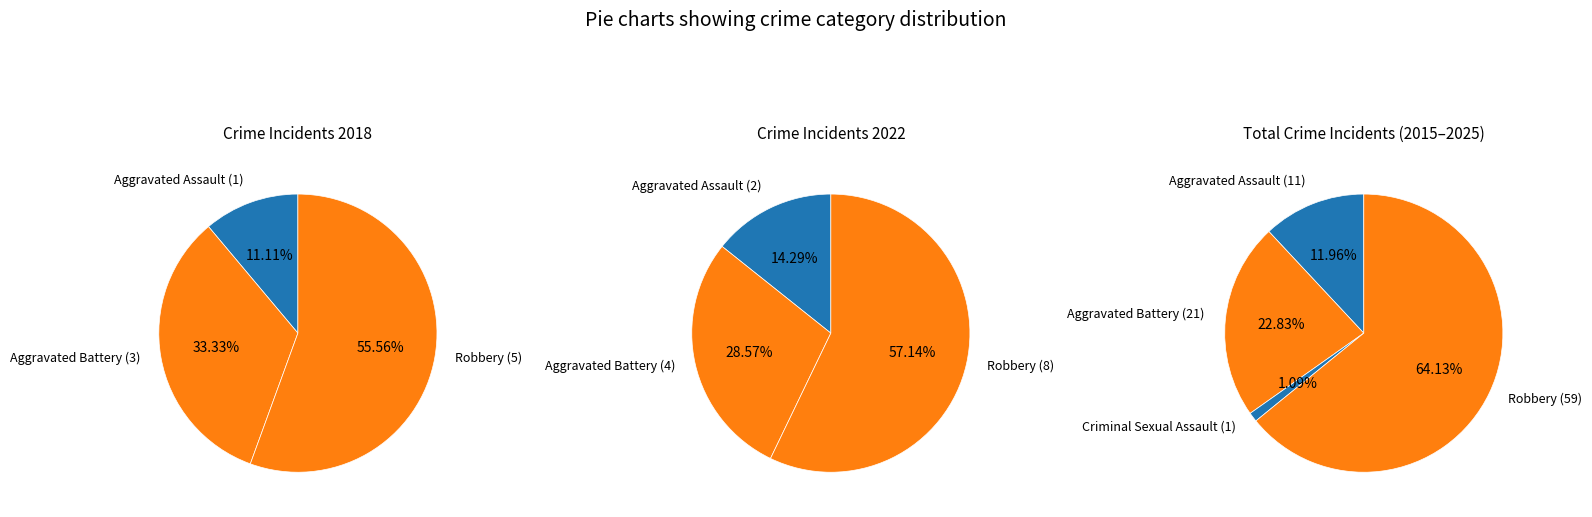

To the nearest percent, what is the combined percentage of Robbery and Aggravated Assault?

67%